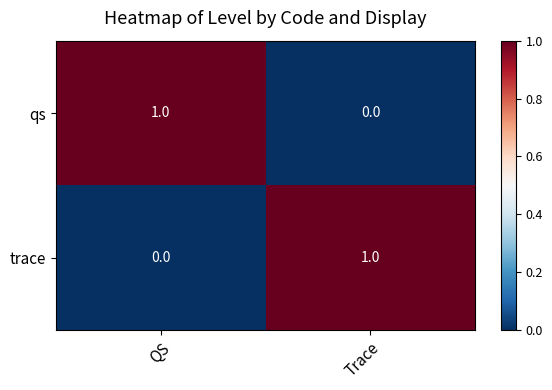

The trace series shows 2 at Trace. True or false?

False